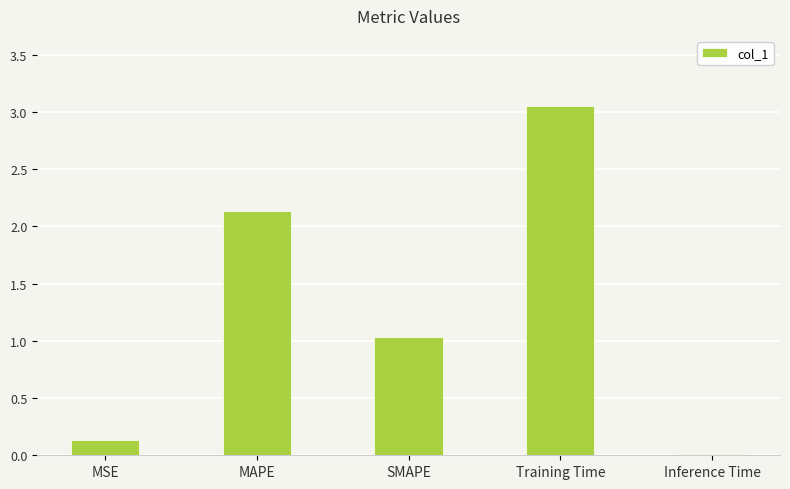

How many values exceed 1?

3